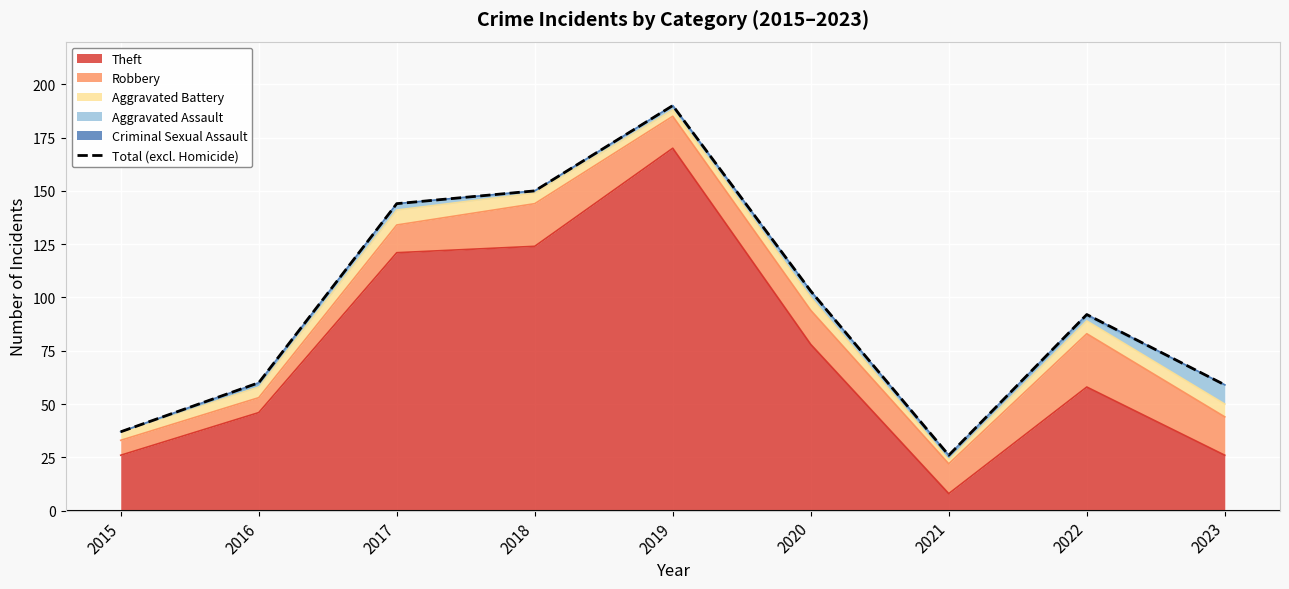

Which label corresponds to the largest value in the chart?

2019